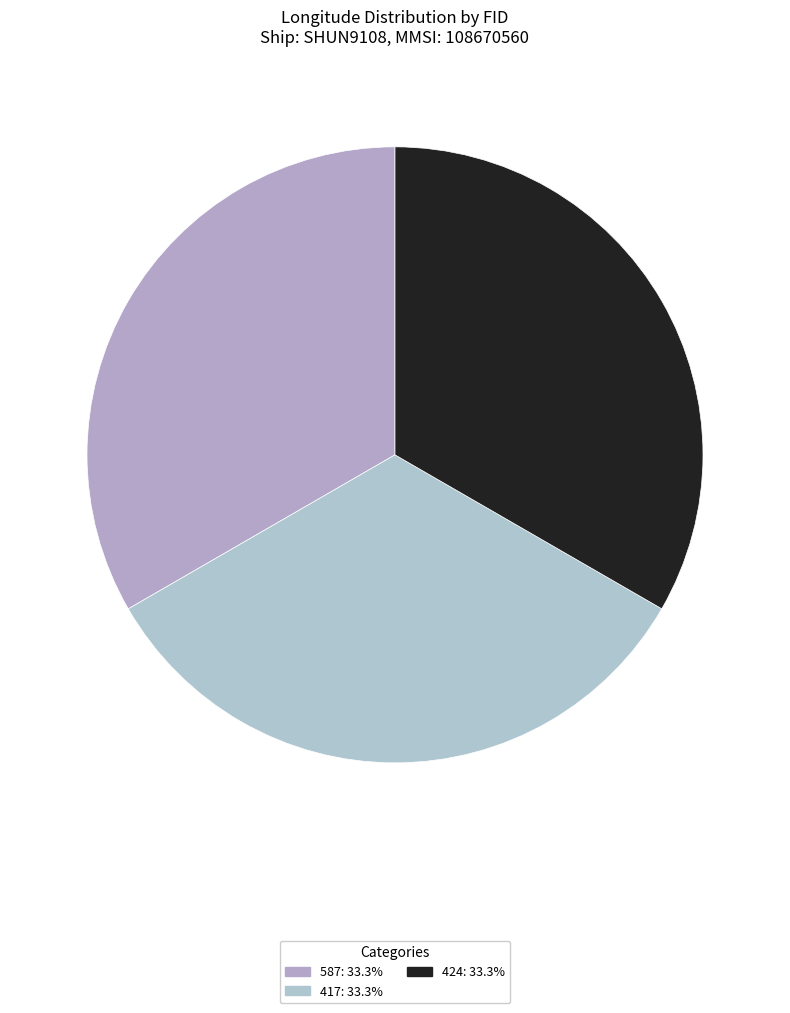

True or false: 417 accounts for 43% of the total.

False